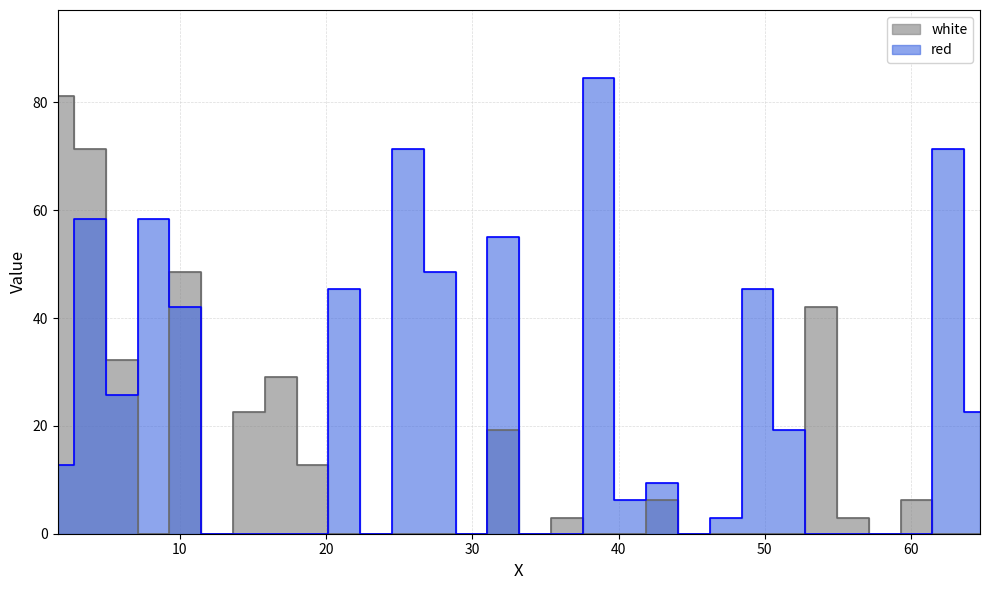

What is the label of the 28th point from the left?

60.3665